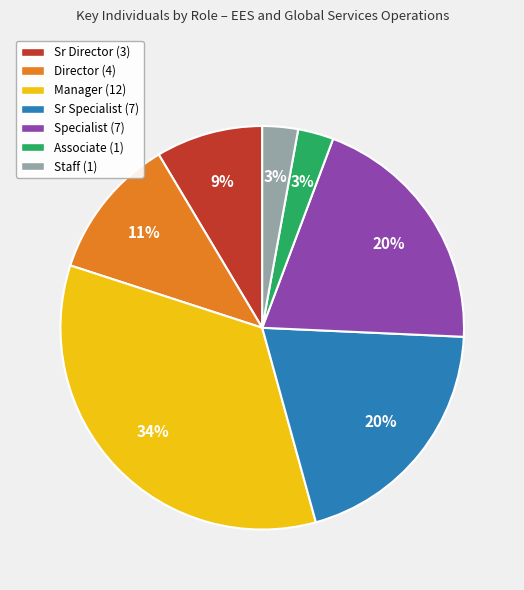

How many slices are in this pie chart?

7